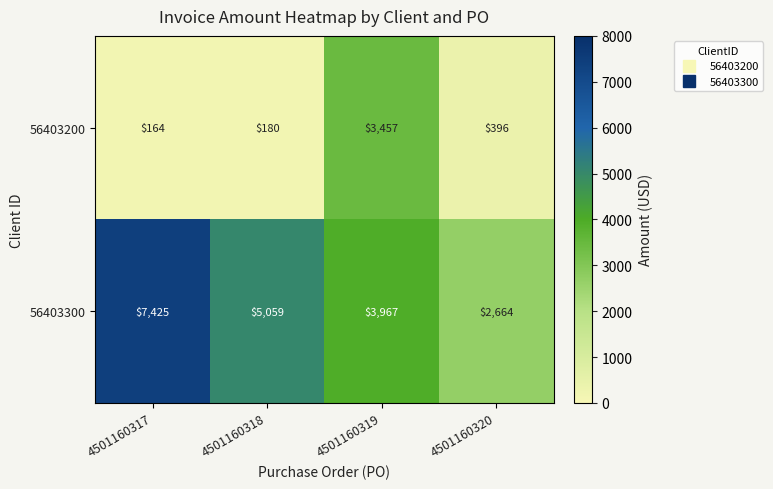

At which category does the chart reach its minimum across all series?

4501160317